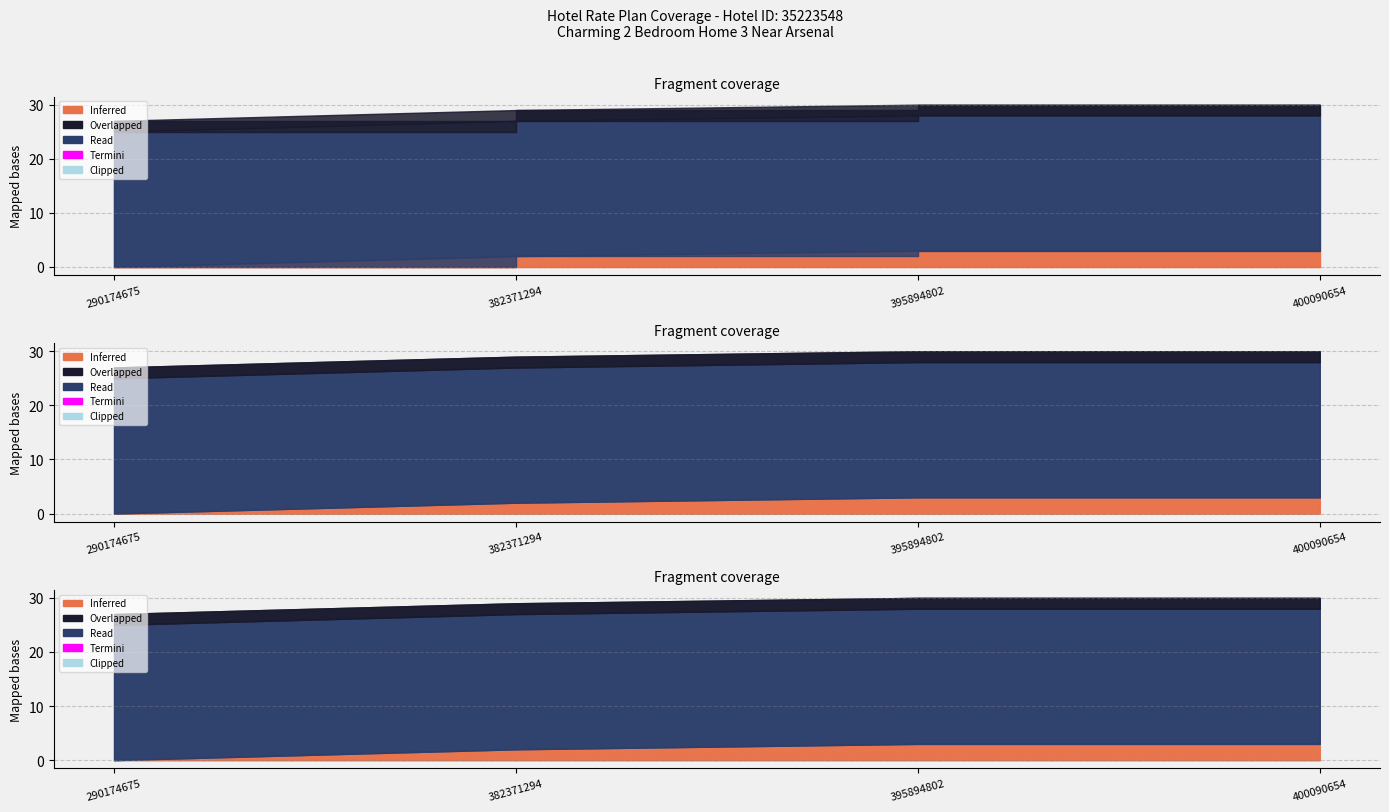

Which category has the highest value across all series?

290174675